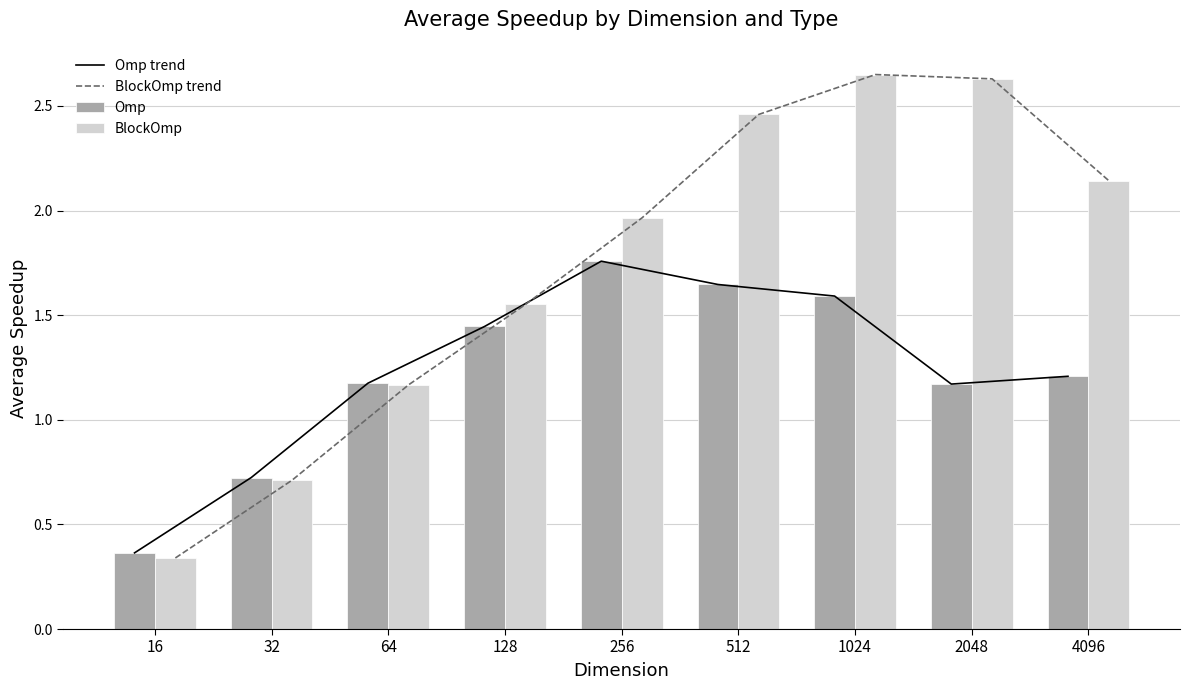

What are all the series names shown in the legend?

Omp trend, BlockOmp trend, Omp, BlockOmp